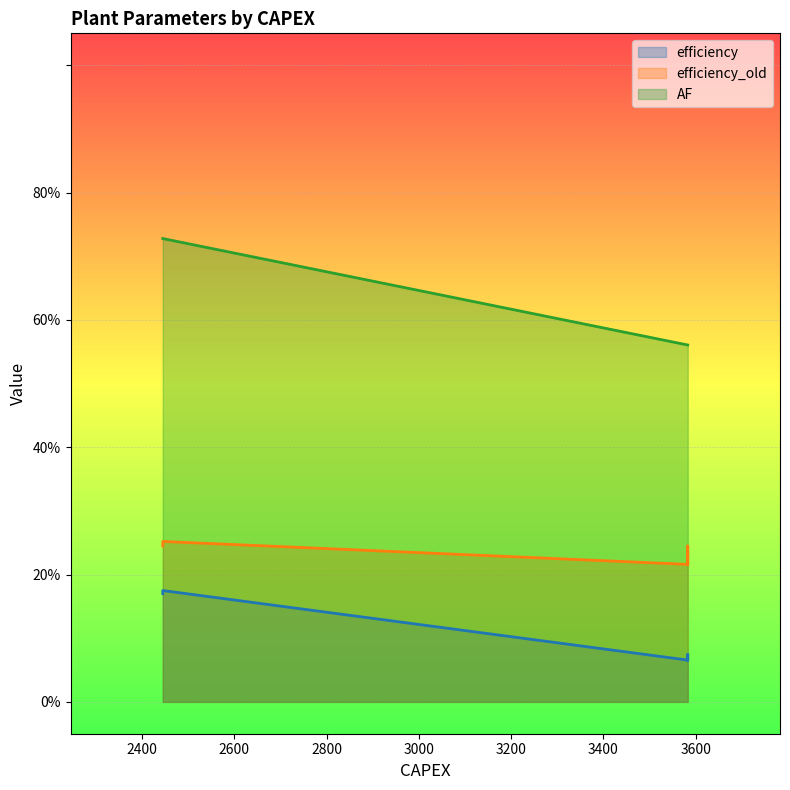

Reading left to right, transcribe all the data shown in this chart.

efficiency: 0=0.1	1=0.1	2=0.1	3=0.1	4=0.2	5=0.2	6=0.1	7=0.1	8=0.1	9=0.1	10=0.1	11=0.1	12=0.1	13=0.1	14=0.2	15=0.2	16=0.2	17=0.2	18=0.2	19=0.2
efficiency_old: 0=0.2	1=0.2	2=0.2	3=0.2	4=0.2	5=0.2	6=0.2	7=0.2	8=0.2	9=0.2	10=0.2	11=0.2	12=0.2	13=0.2	14=0.2	15=0.2	16=0.3	17=0.3	18=0.3	19=0.3
AF: 0=0.6	1=0.6	2=0.6	3=0.6	4=0.7	5=0.7	6=0.6	7=0.6	8=0.6	9=0.6	10=0.6	11=0.6	12=0.6	13=0.6	14=0.7	15=0.7	16=0.7	17=0.7	18=0.7	19=0.7